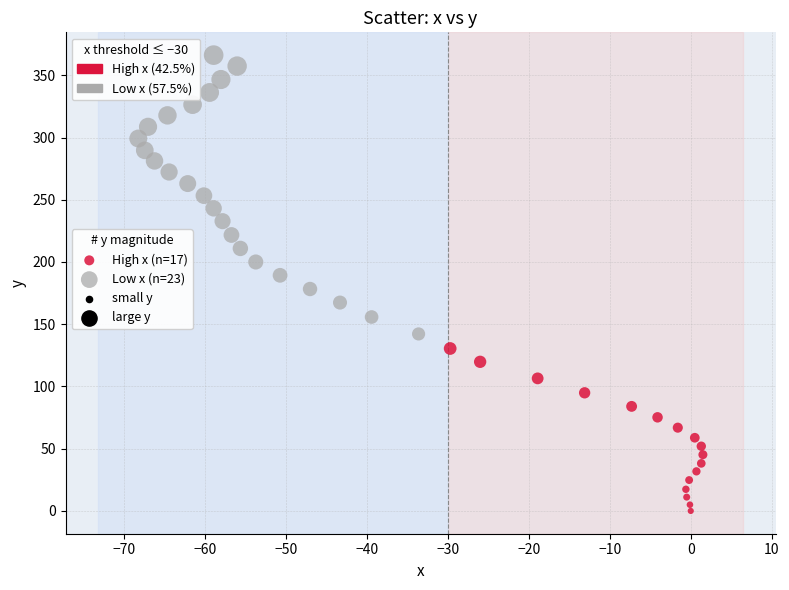

Which series contains the lowest Y value?

High x (n=17)